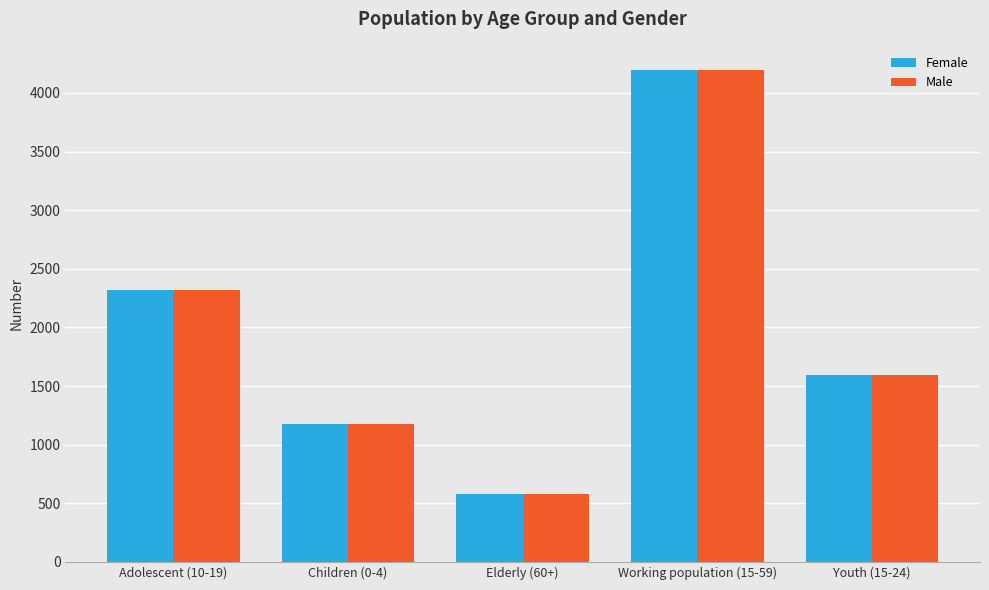

What are all the series names shown in the legend?

Female, Male